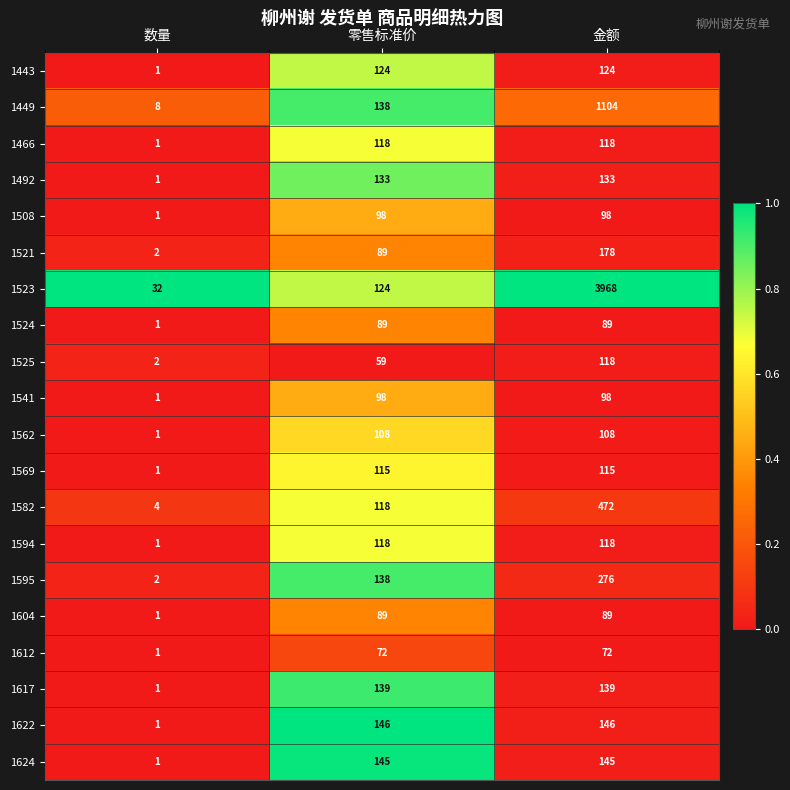

What is the highest value of the 1582 series?

472